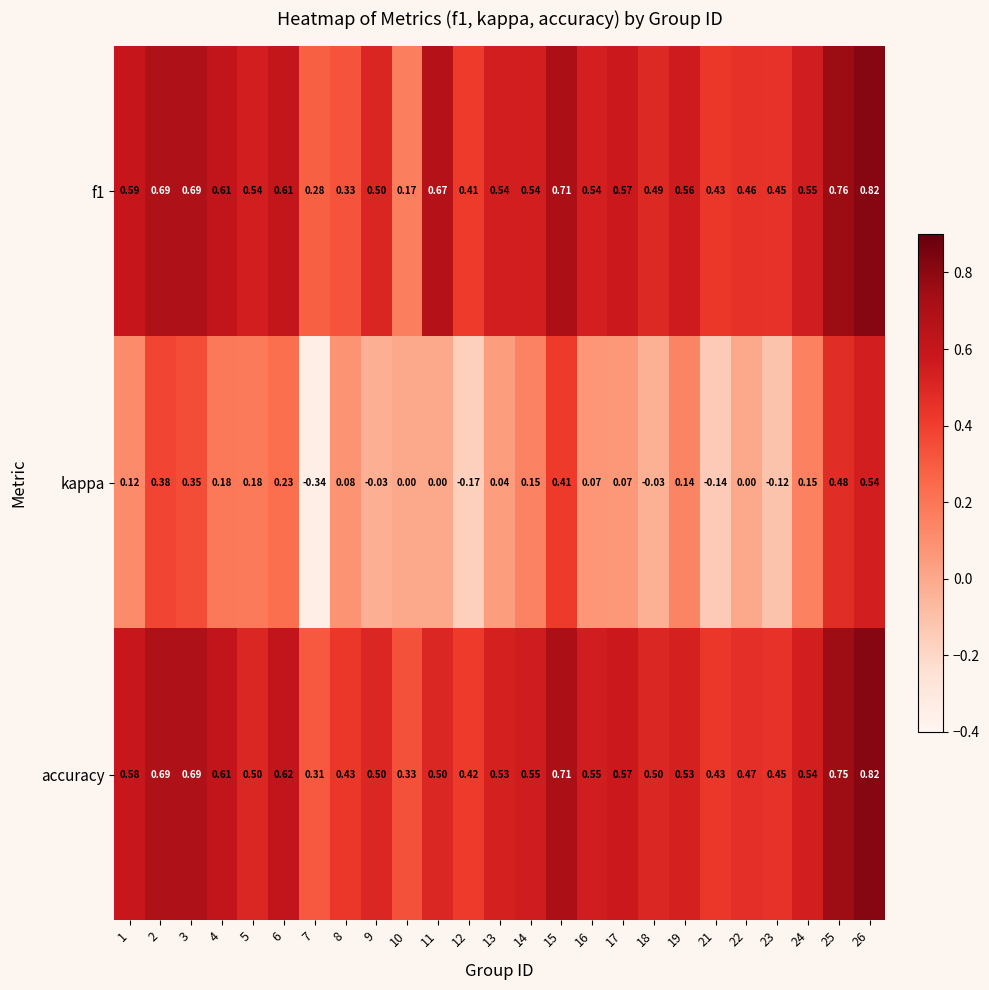

Between 5 and 6, which series saw the biggest shift?

accuracy